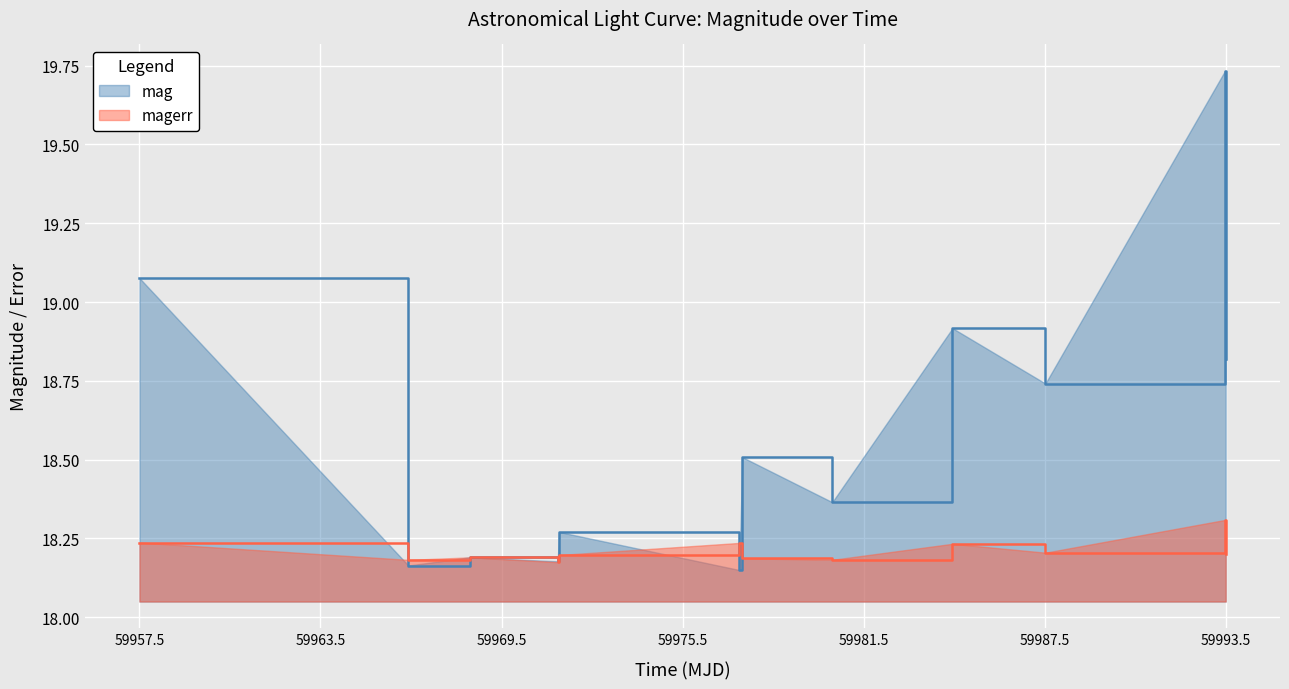

What are all the series names shown in the legend?

mag, magerr